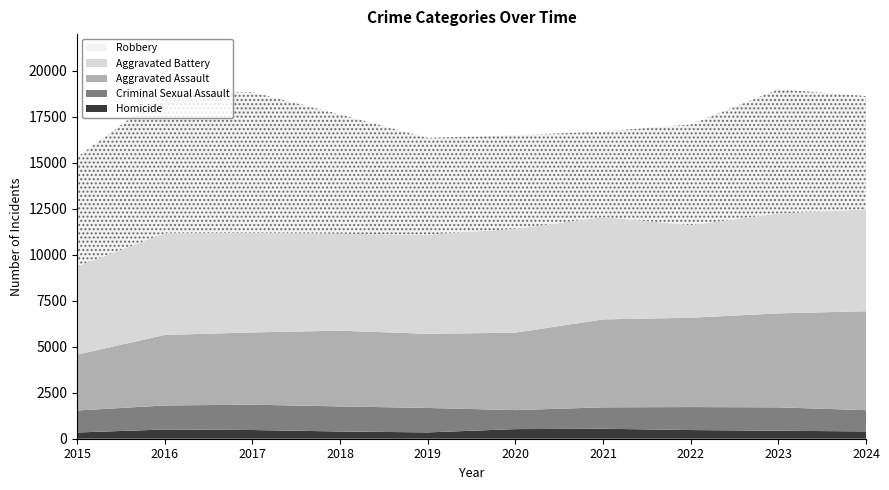

Reading right to left, list all the values displayed in this chart.

Aggravated Assault: 5379	5110	4857	4781	4210	4031	4119	3929	3832	3039
Aggravated Battery: 5537	5427	5033	5558	5644	5393	5266	5412	5531	4785
Criminal Sexual Assault: 1156	1270	1249	1164	1033	1329	1363	1377	1307	1196
Homicide: 397	436	472	543	523	344	394	474	502	339
Robbery: 6165	6762	5473	4665	5089	5264	6495	7656	7613	5952